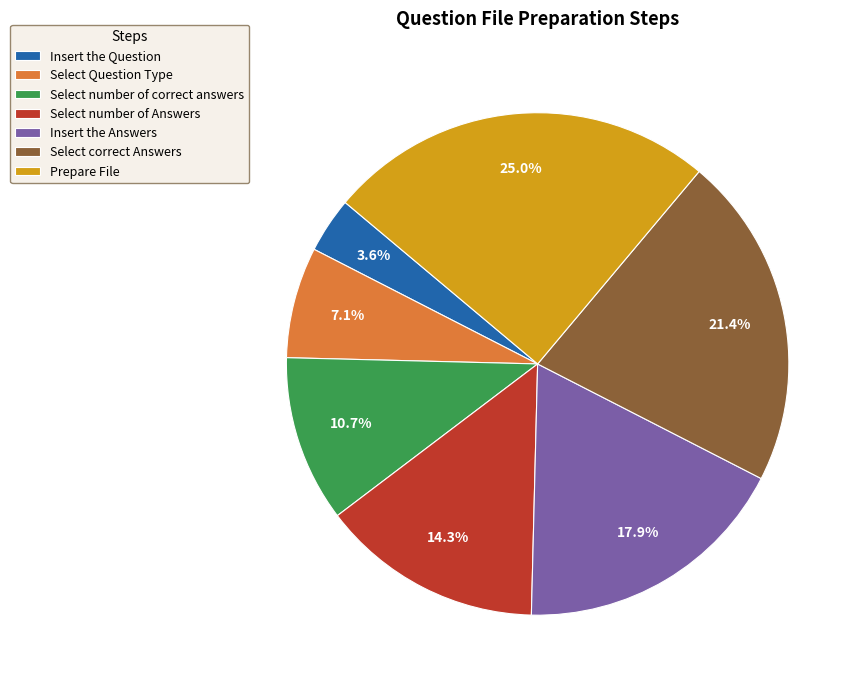

Approximately how many times larger is the value at Select number of correct answers compared to Insert the Answers?

0.6